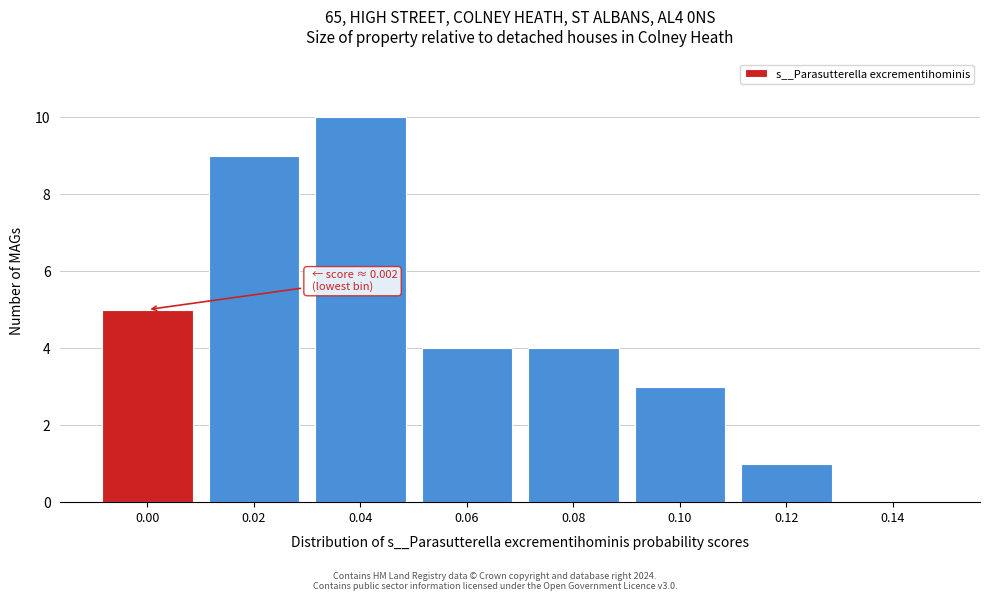

Reading left to right, list all the values displayed in this chart.

0.00=5	0.02=9	0.04=10	0.06=4	0.08=4	0.10=3	0.12=1	0.14=0